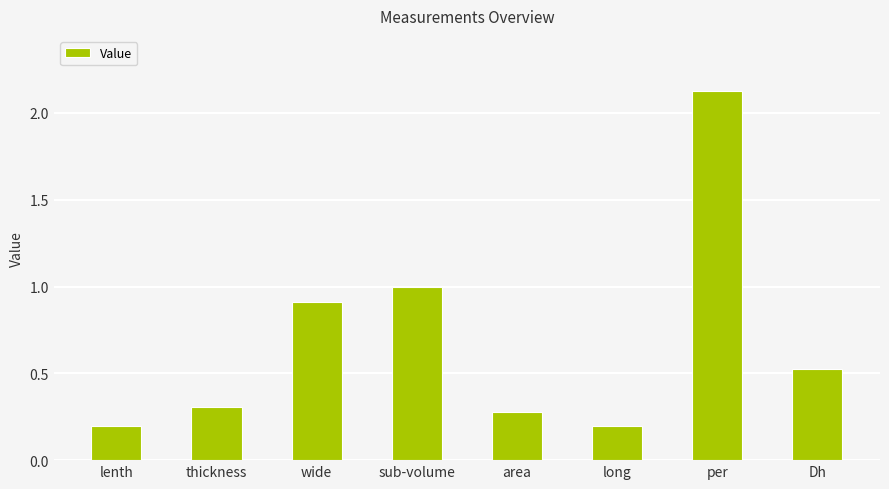

How many data points does each series have?

8